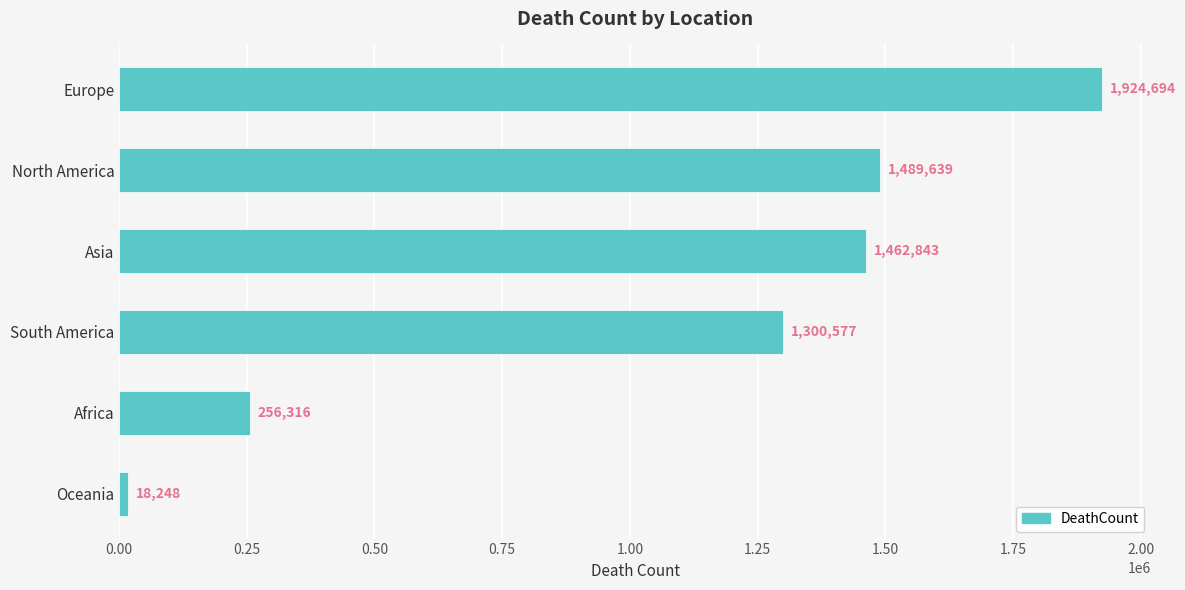

True or false: the data shows 1008958 at Asia.

False